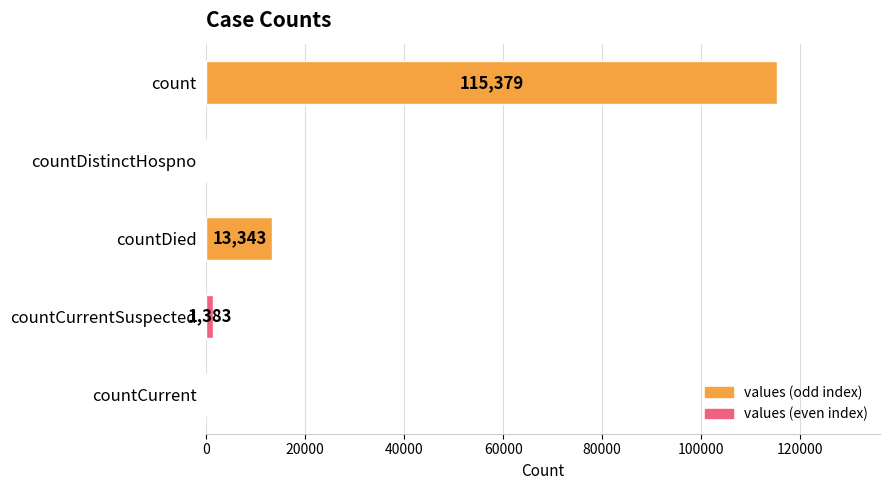

Is it true that the value at count is 205742?

False